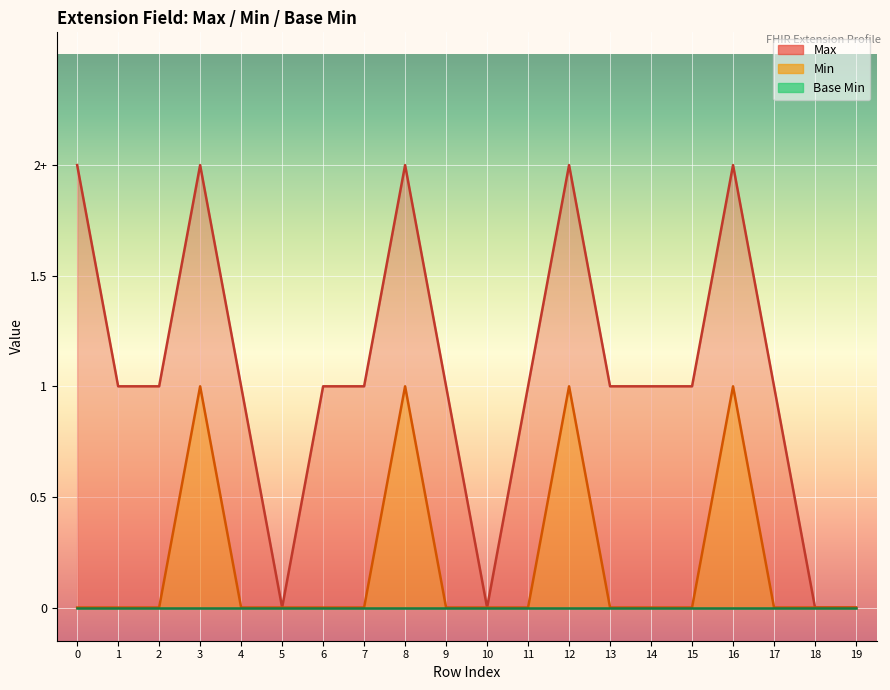

True or false: Max has more than 1 points higher than both neighbors.

False